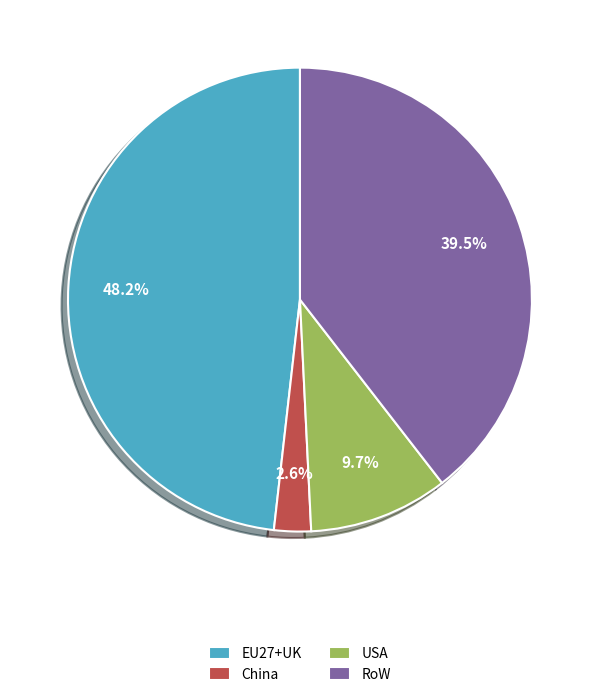

How many segments does this pie chart have?

4